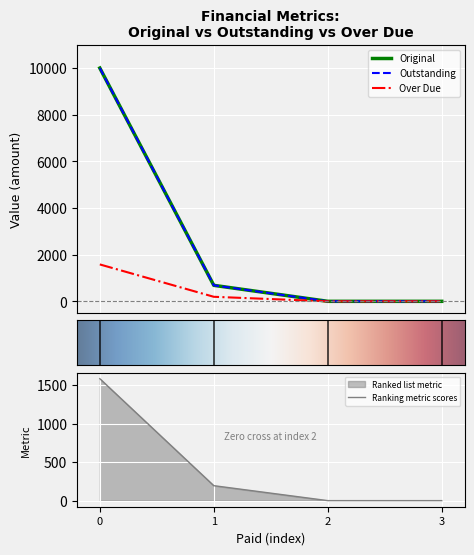

Count the number of categories in the chart.

4